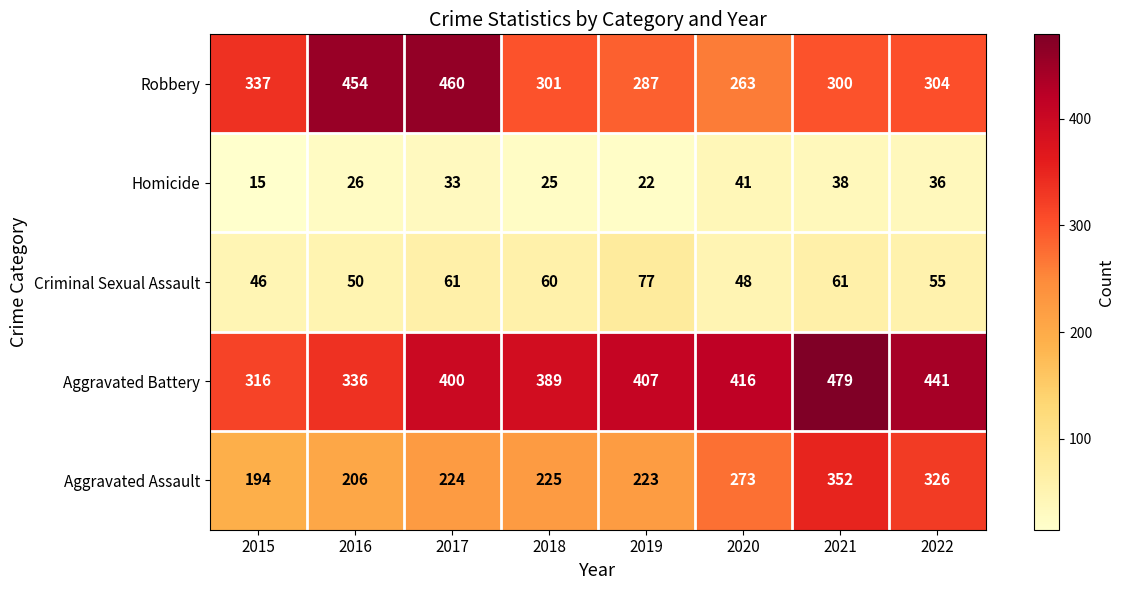

Which label corresponds to the smallest value in the chart?

2015